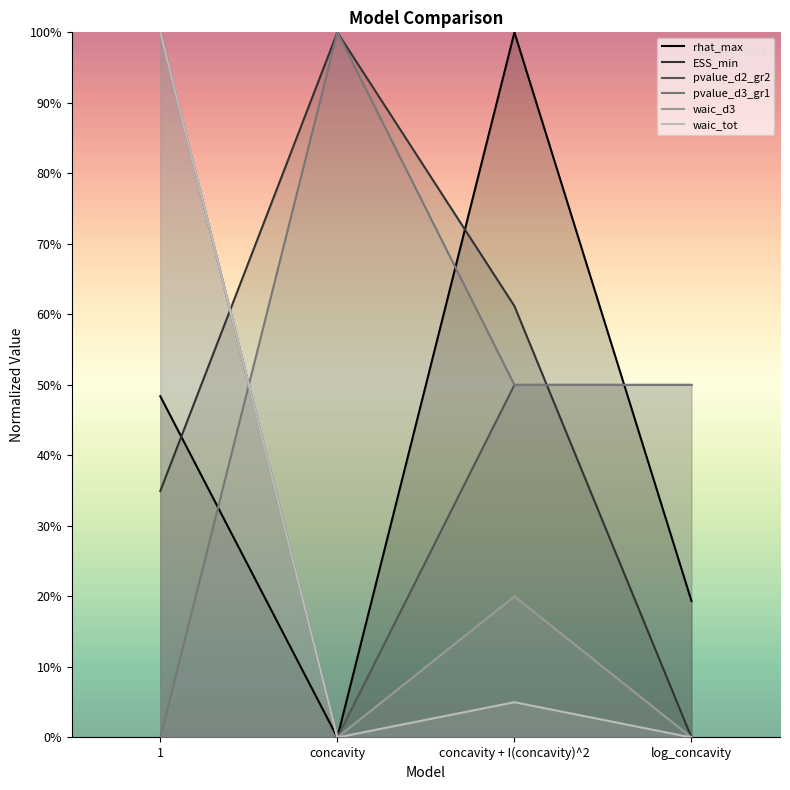

Which has a higher value, 1 or concavity + I(concavity)^2?

concavity + I(concavity)^2